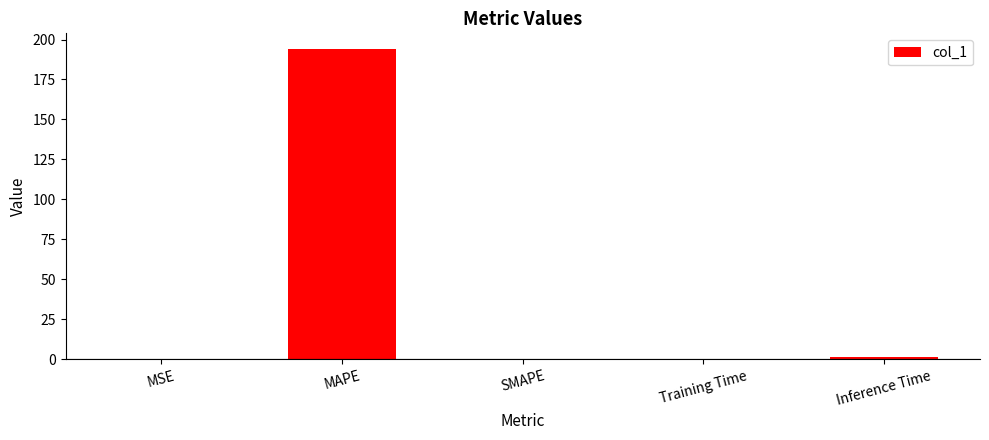

What is the sum of all values?

195.6